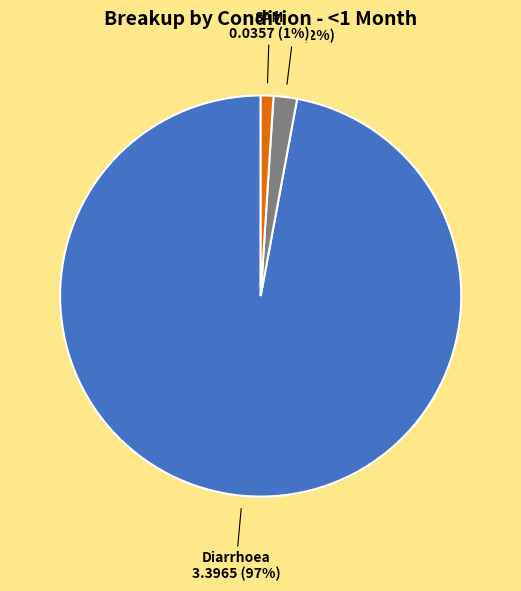

Between SAM and MAM, which is larger?

MAM